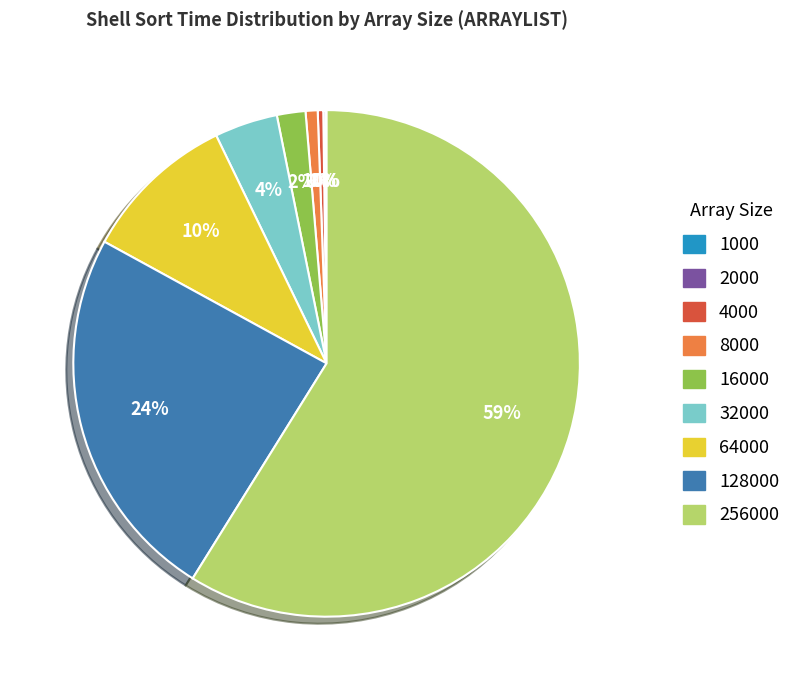

Does 256000 account for over 50% of the chart?

Yes